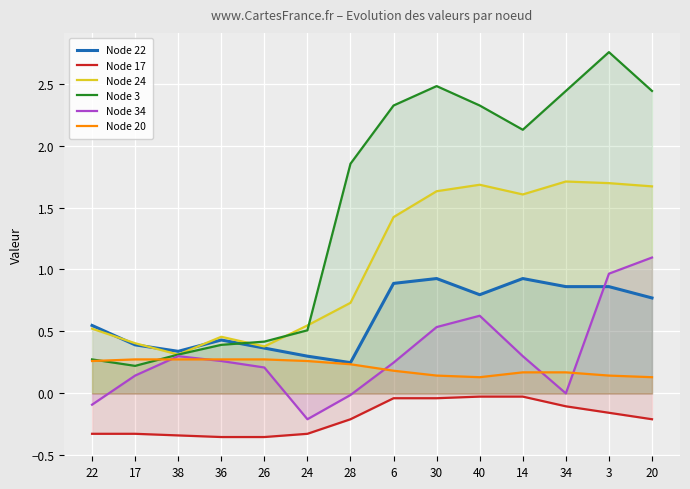

Which category has the lowest value in the Node 24 series?

38